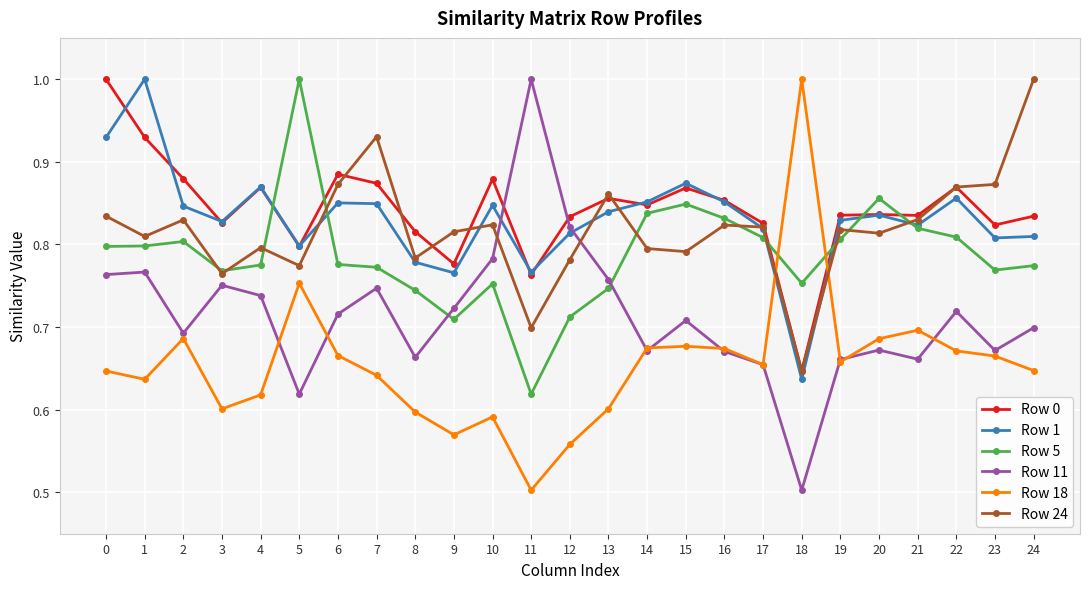

What is the smallest value displayed?

0.5